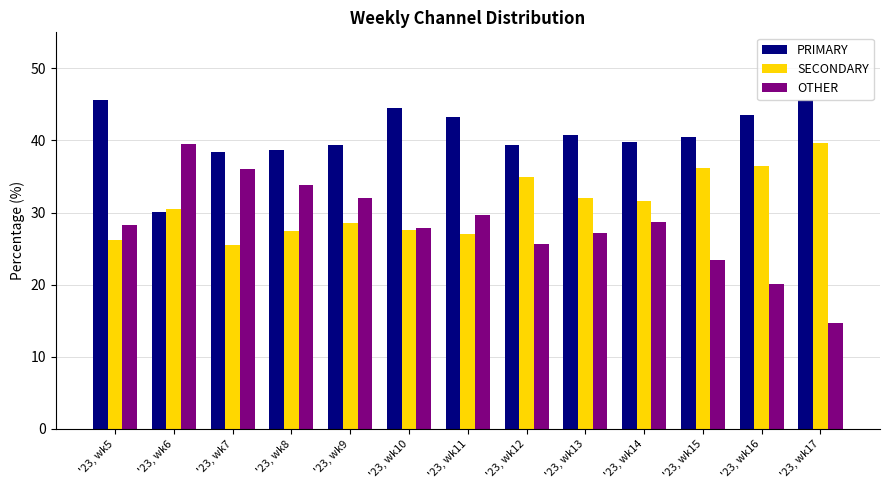

How many bars are there in total?

39